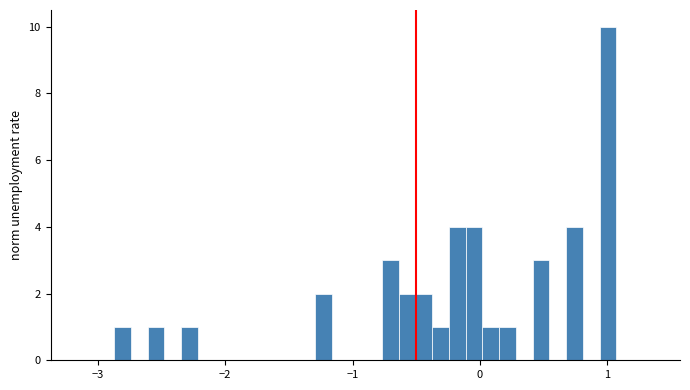

Read against the x-axis, roughly where is the centre of the tallest bar?

1.0